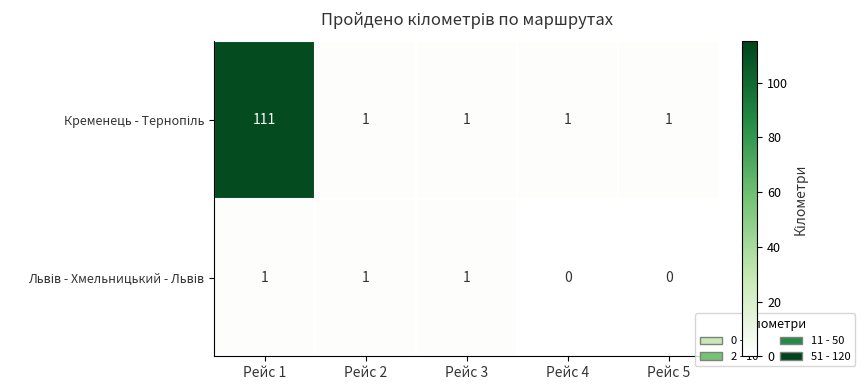

What is the maximum value shown in the chart?

111